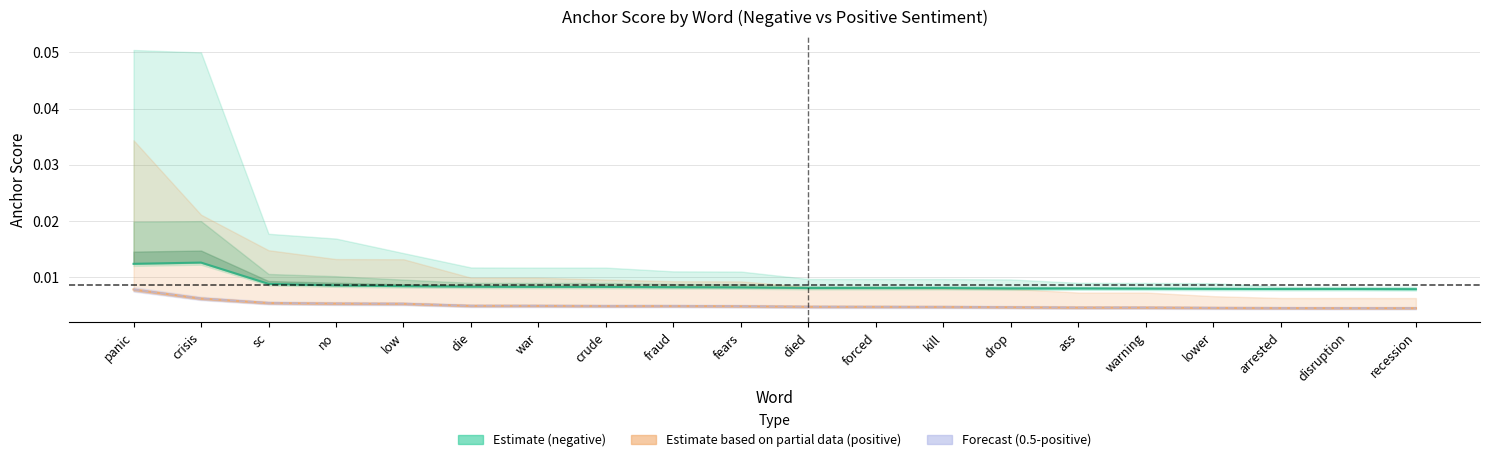

Does the chart display data point markers on the line(s)?

No